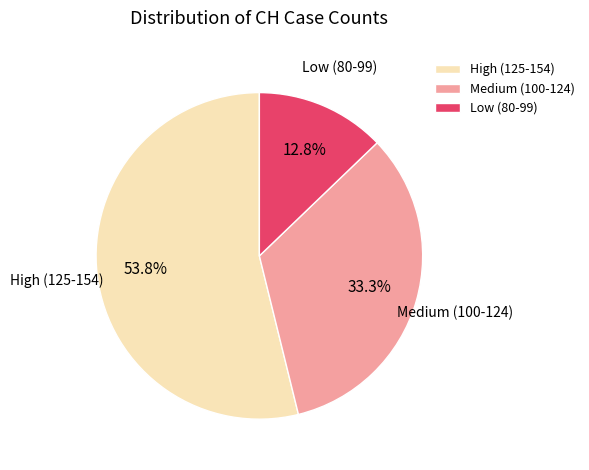

Which slice is the largest?

High (125-154)